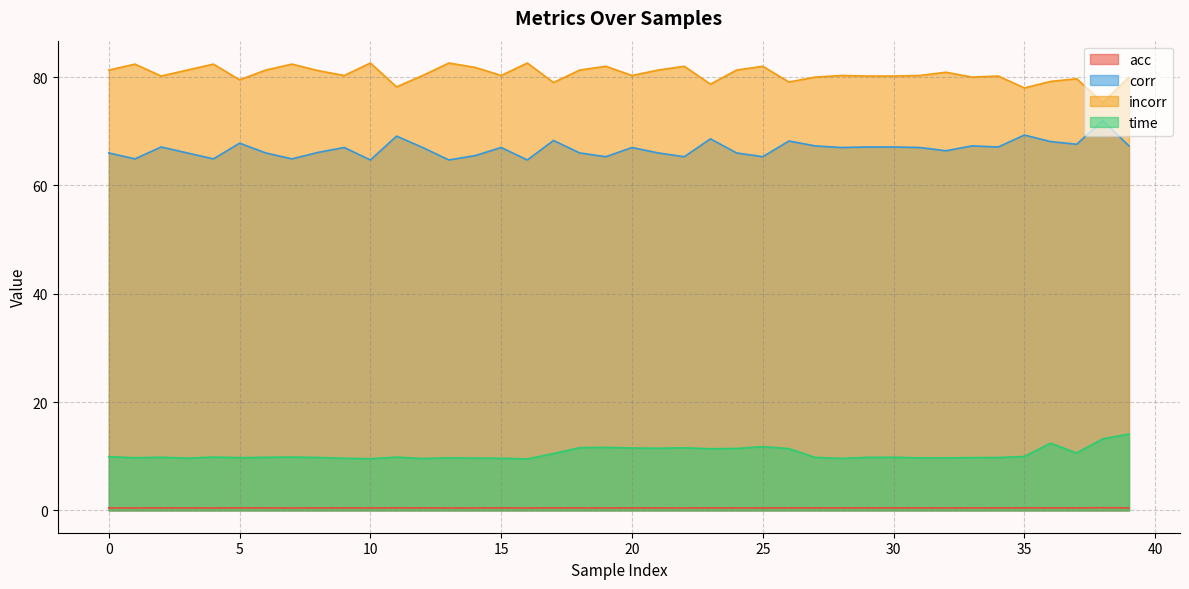

What is the maximum value for corr?

72.0